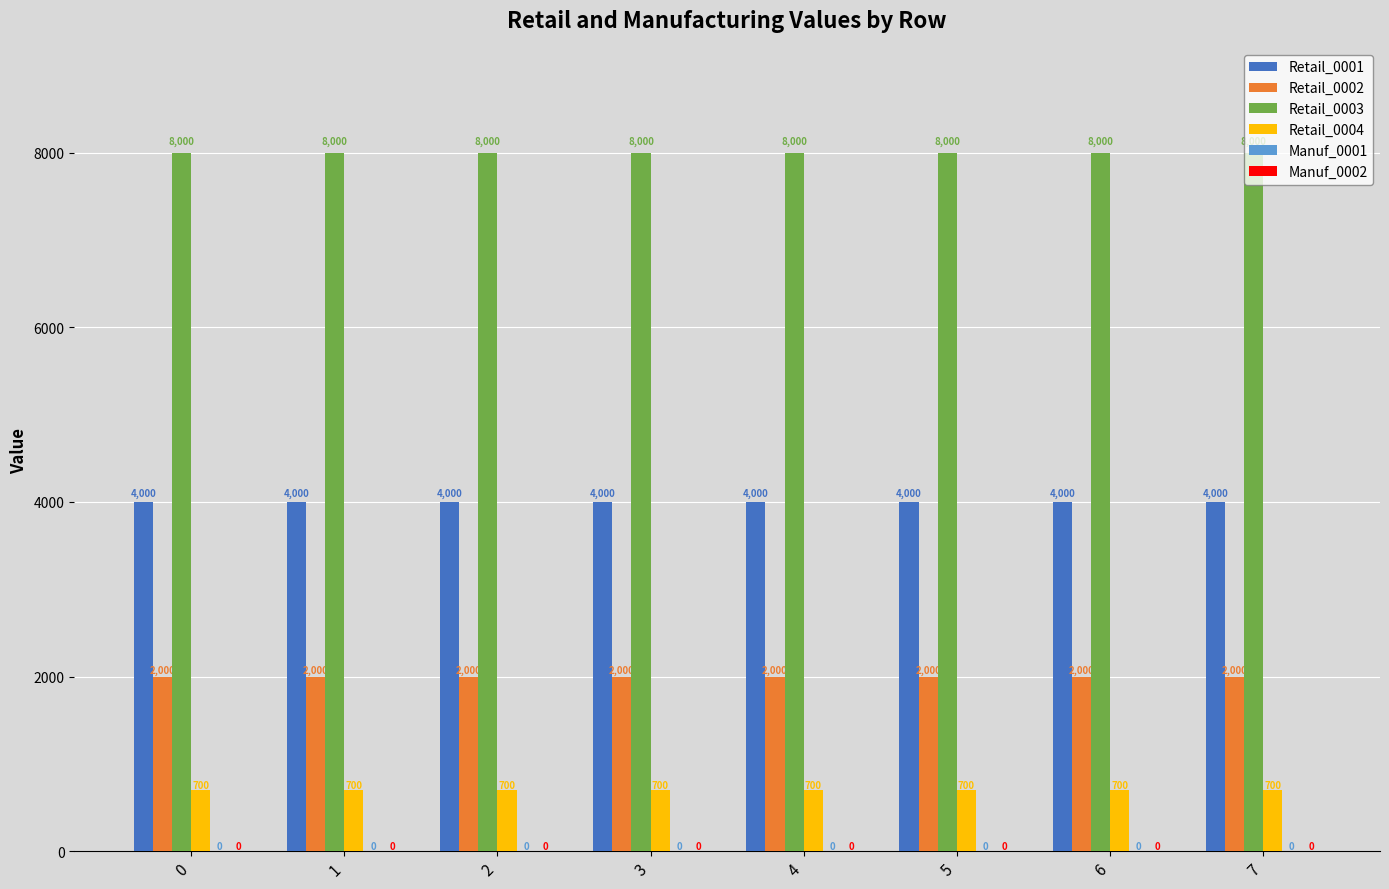

What is the sum of all Retail_0001 values?

32000